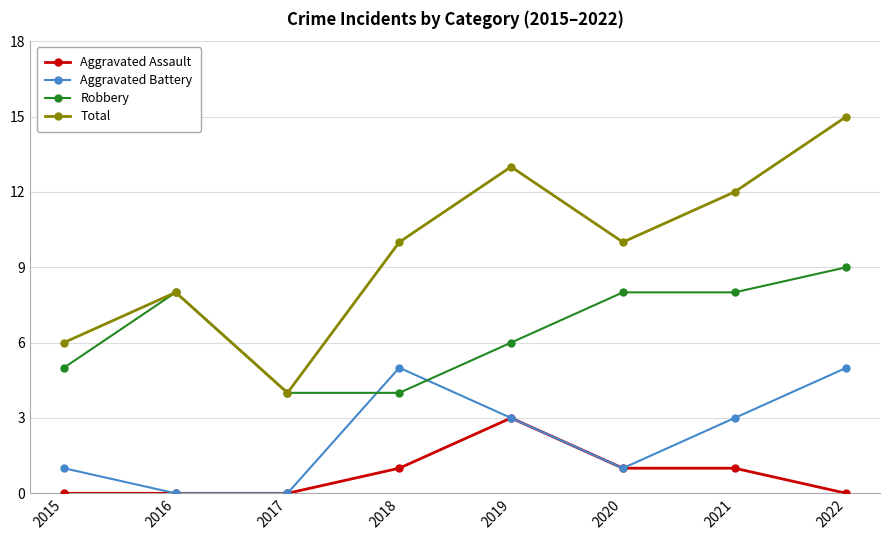

True or false: Total and Aggravated Battery cross at least once.

False